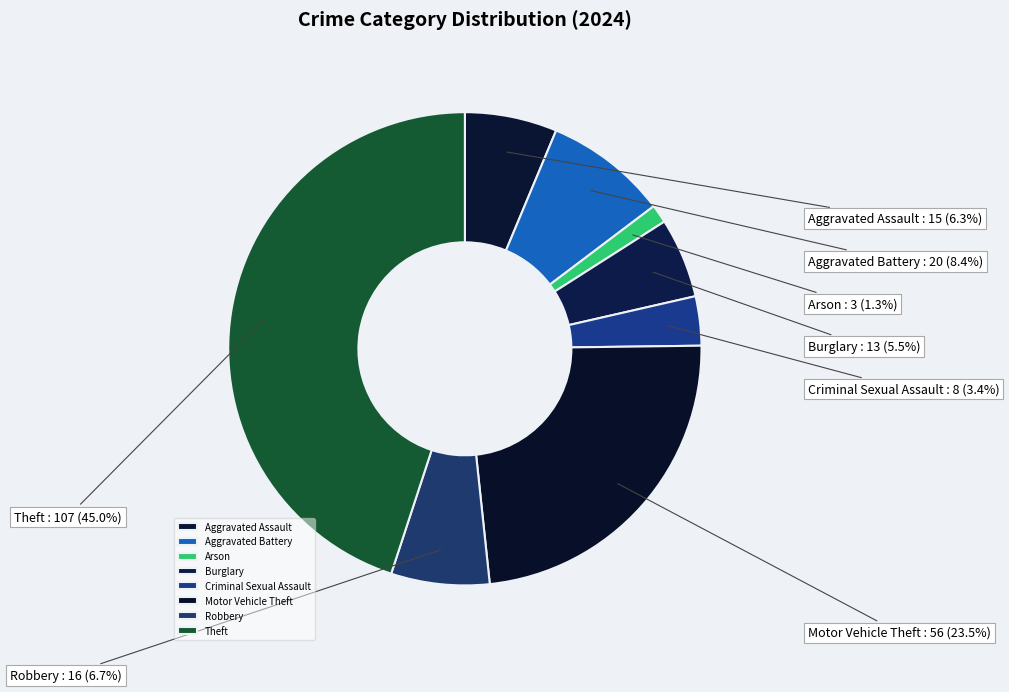

Do Motor Vehicle Theft and Robbery together represent more than half of the pie?

No